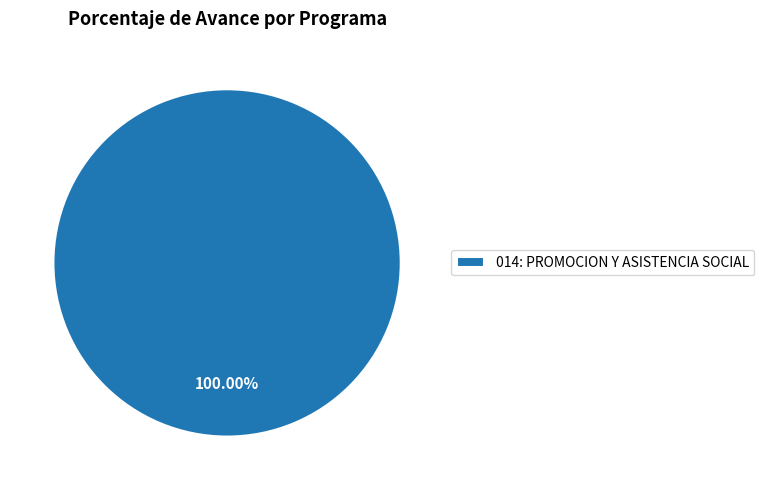

How many slices are in this pie chart?

1